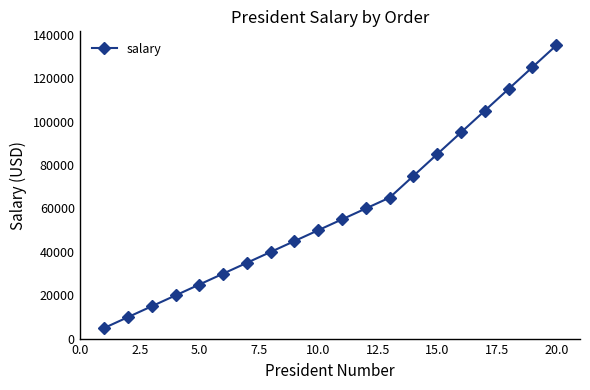

How many categories are shown in the chart?

20